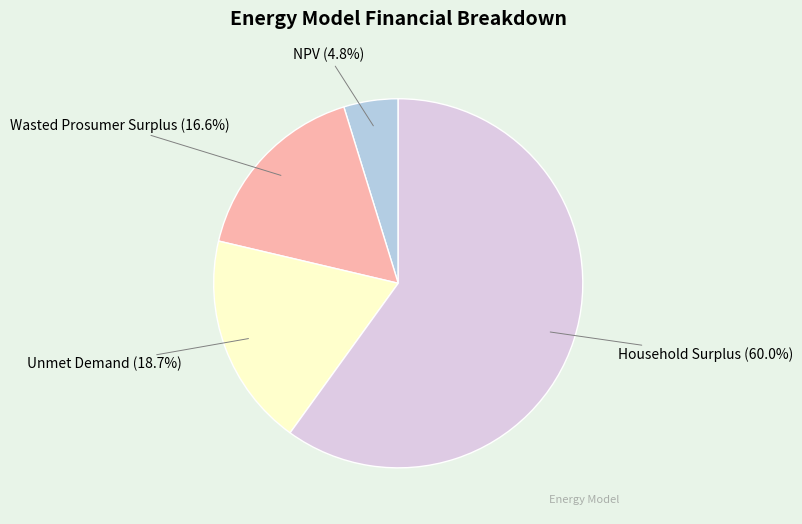

True or false: Household Surplus accounts for 48% of the total.

False